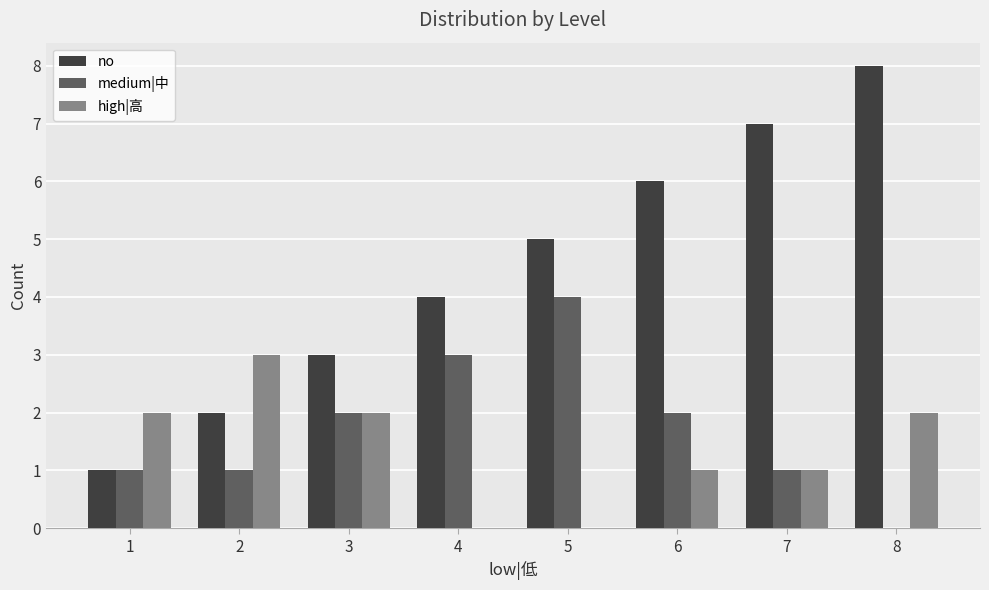

Which series has the largest total across all categories?

no